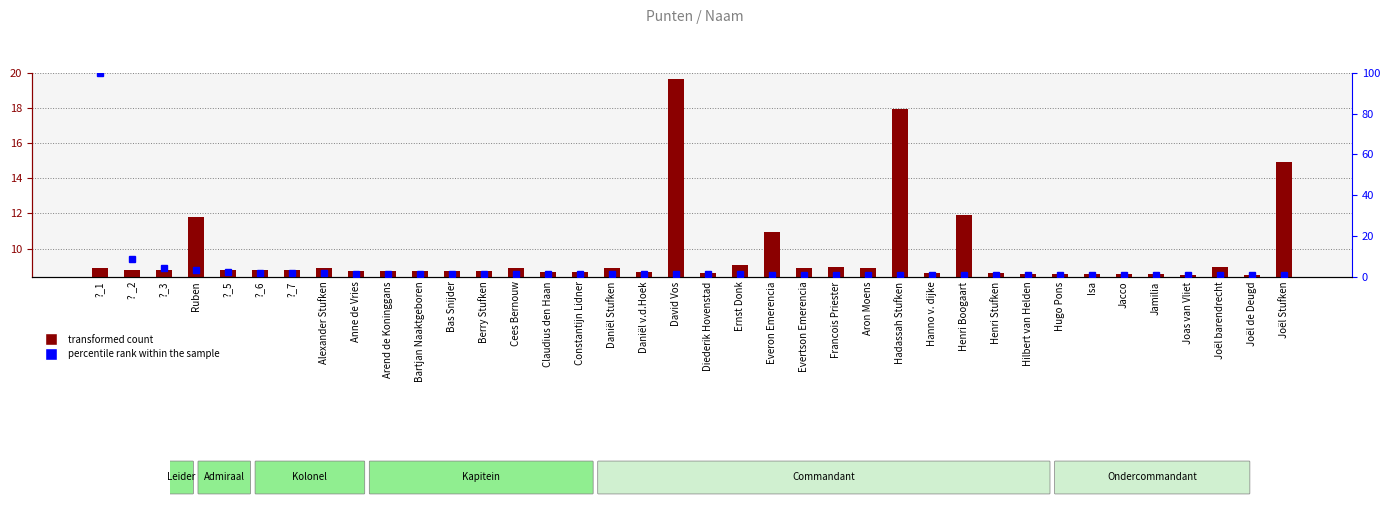

What is the average value of the percentile rank within the sample series?

4.1